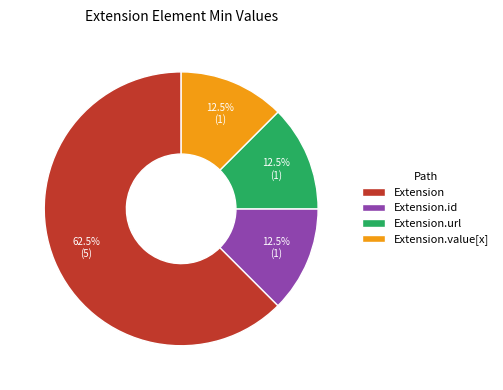

Which category has the biggest portion of the pie?

Extension